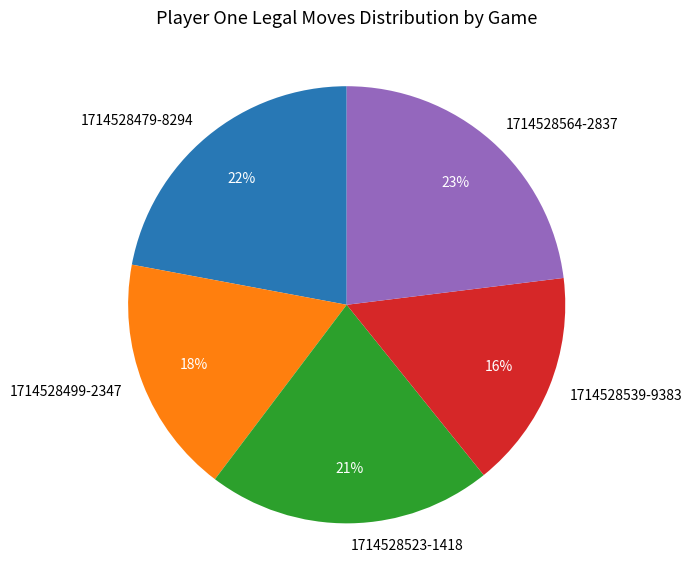

To the nearest percent, what is the difference between the largest and smallest slice percentages?

7%